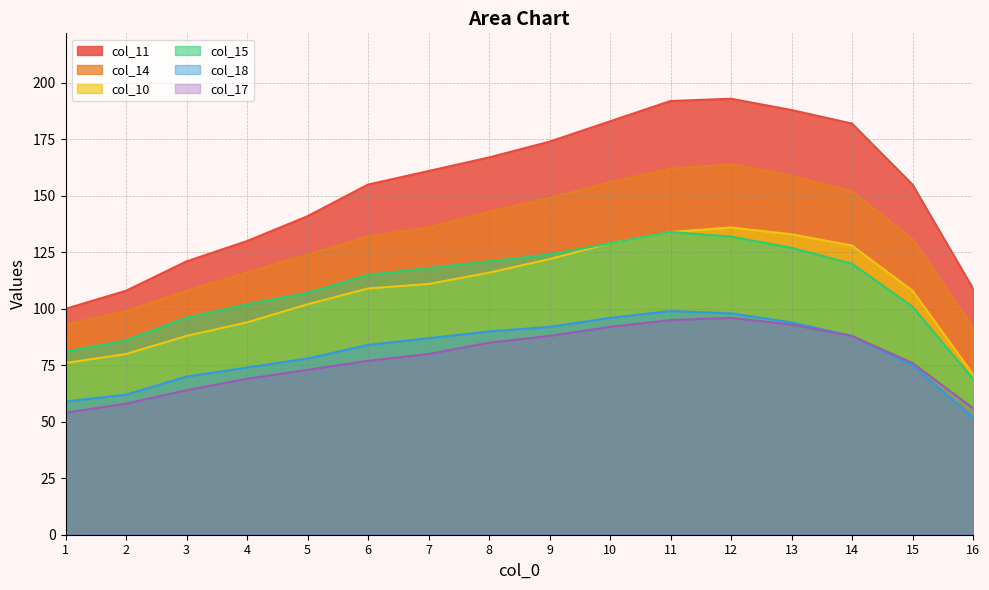

What is the difference between the highest and lowest values at 6?

78